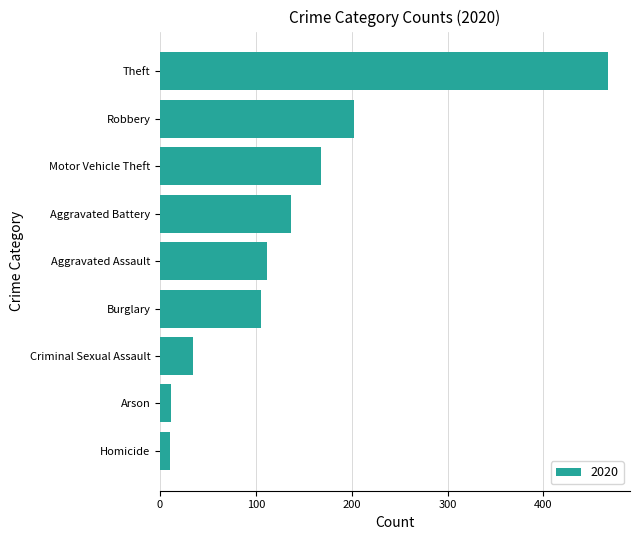

Is it true that the value at Burglary is 105?

True